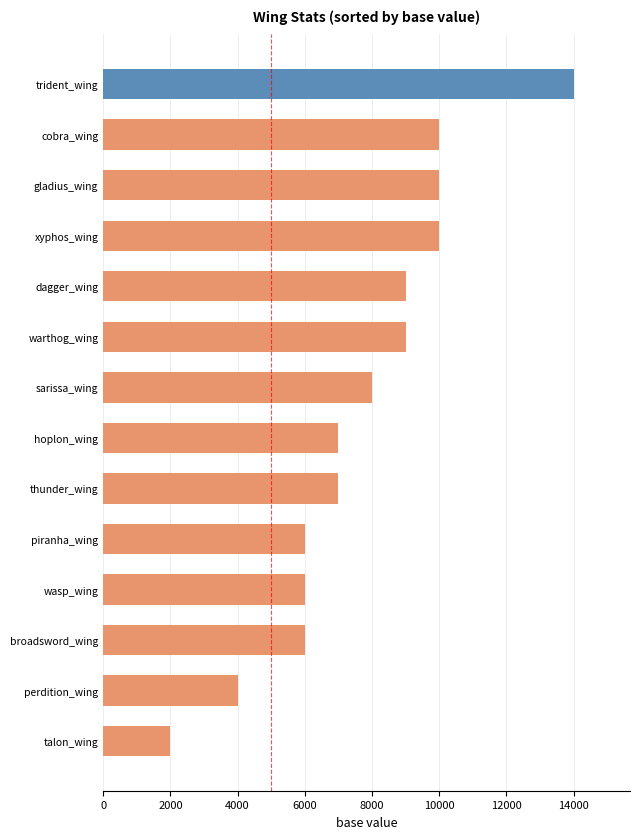

Which label corresponds to the largest value in the chart?

trident_wing